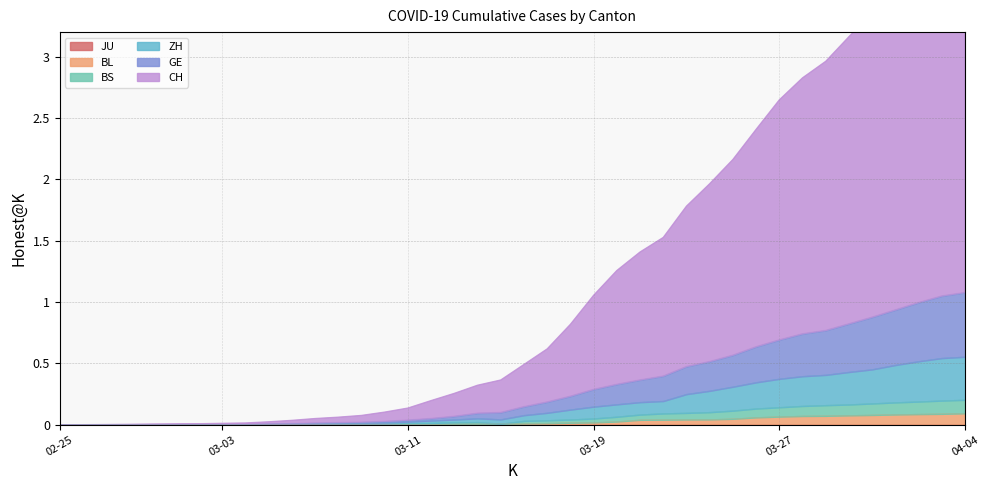

How many values in BS are above zero?

38